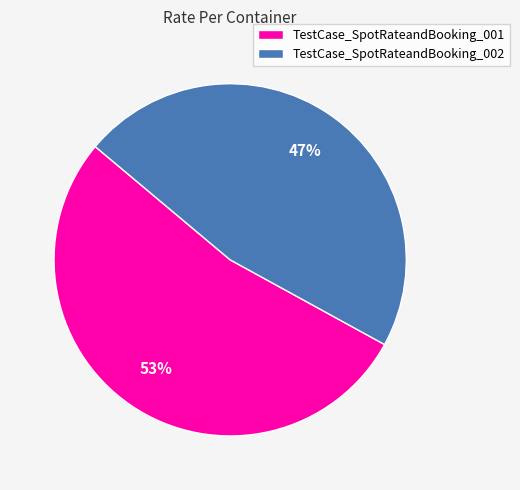

What is the majority slice?

TestCase_SpotRateandBooking_001